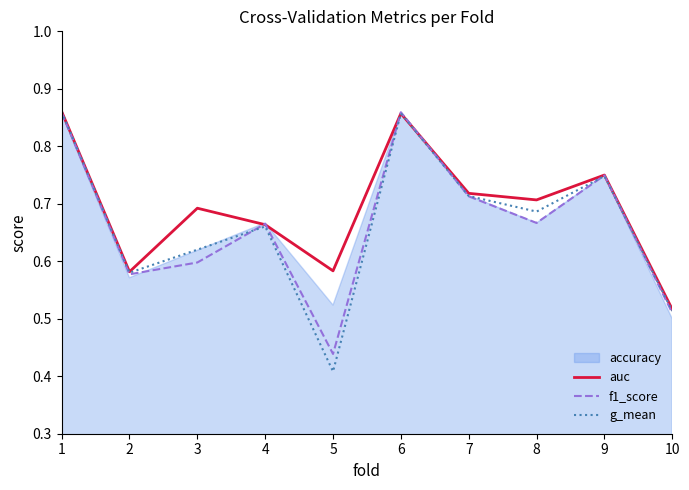

At which category is the sum across all series the highest?

1